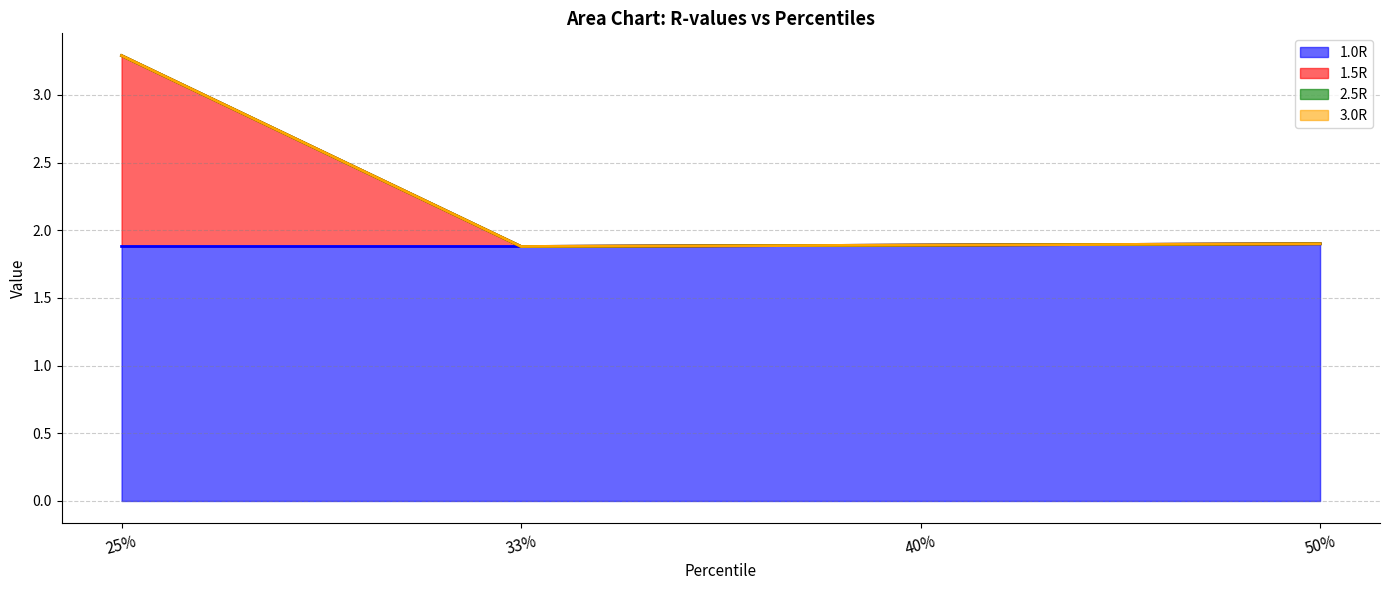

Count the 1.5R values in the range 1 to 3.

3